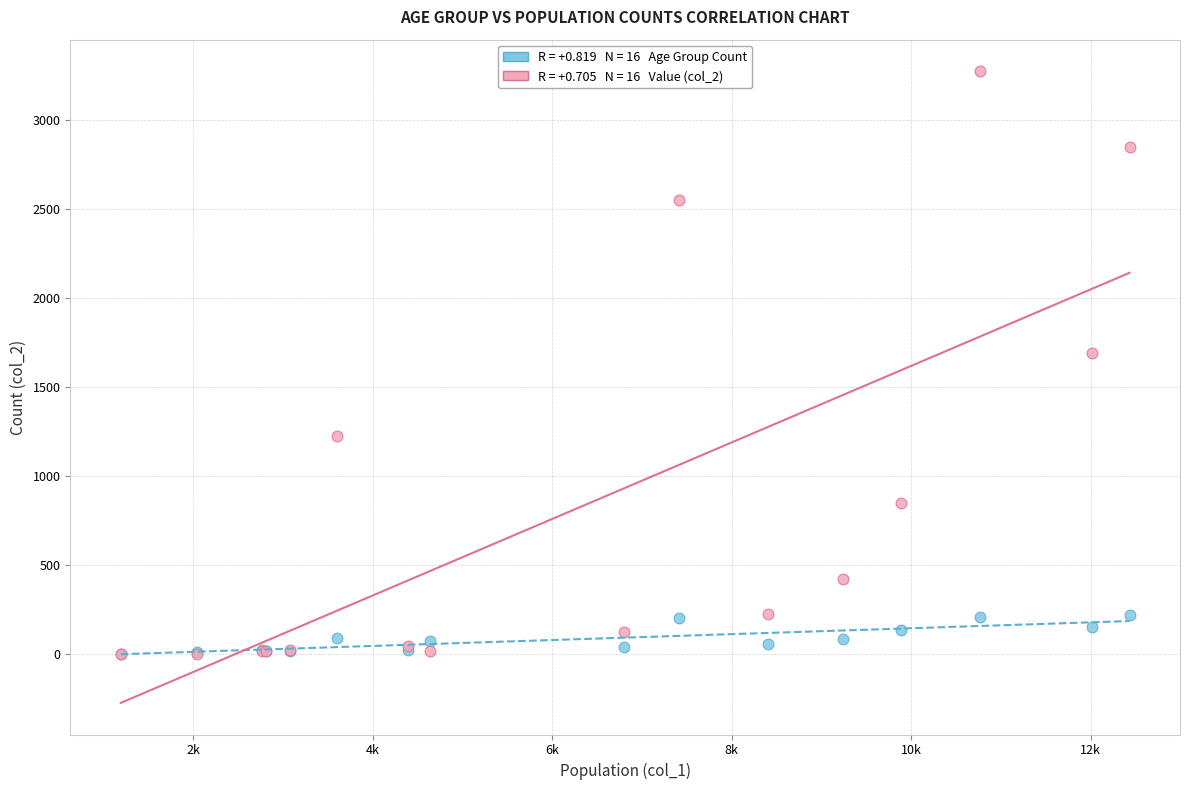

Across all series, what Y value is closest to 1638?

1690